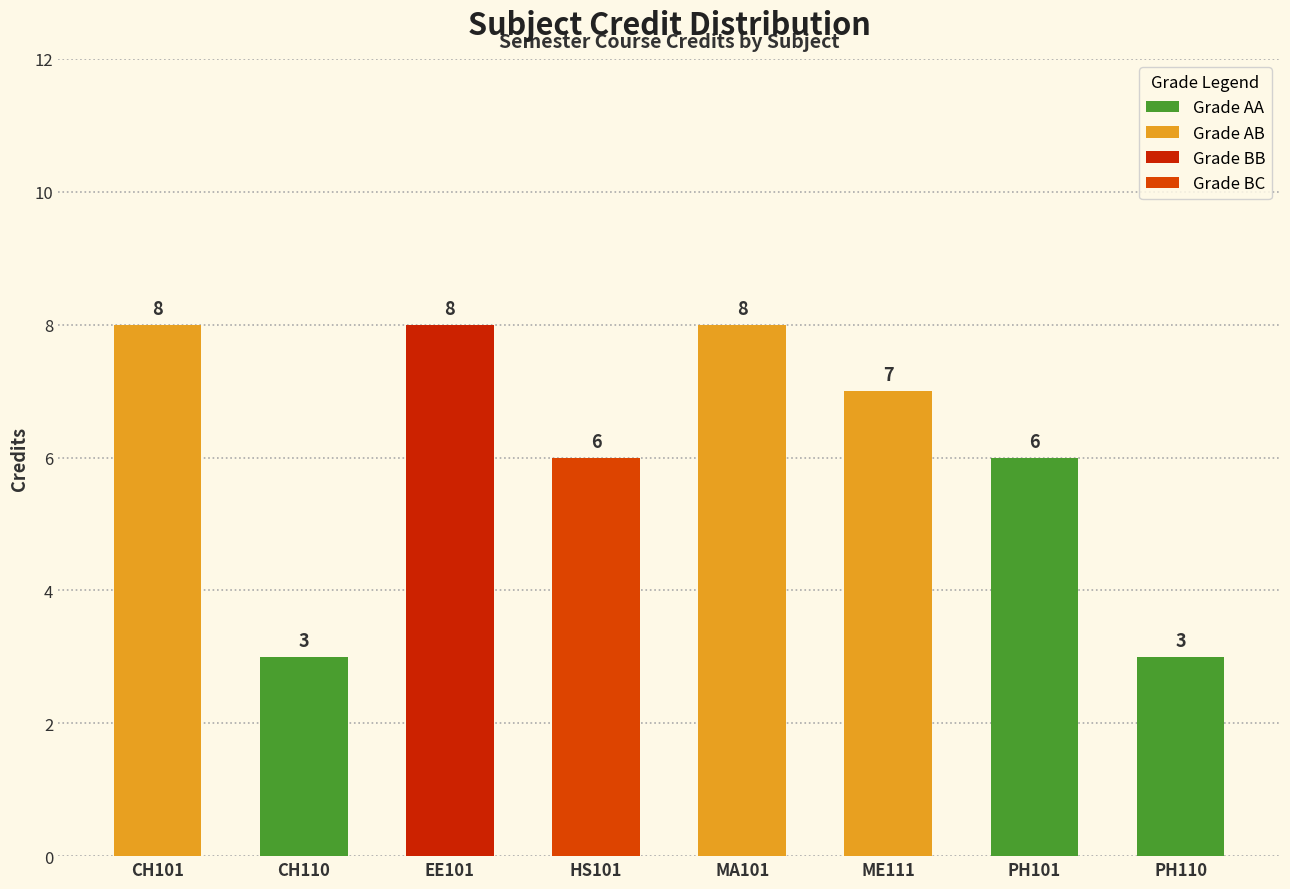

The chart shows a value of 3 at PH110. True or false?

True